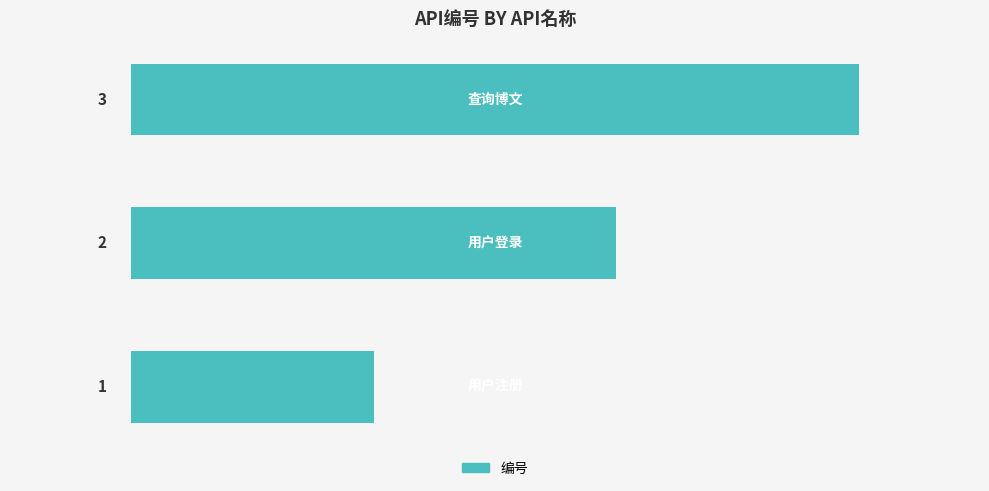

What is the sum of all values?

6